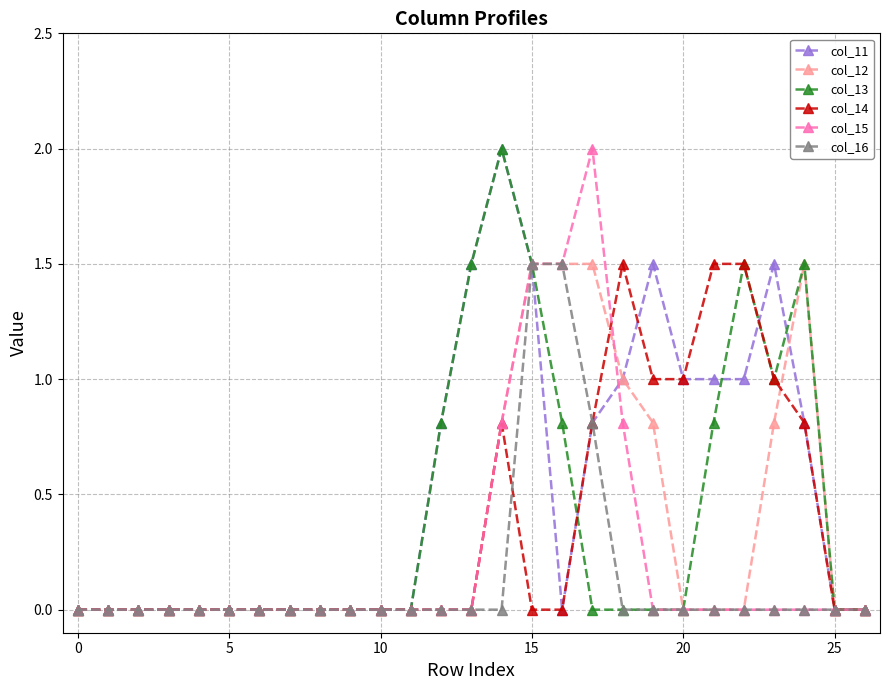

True or false: col_14 has more than 0 interior local peaks.

True